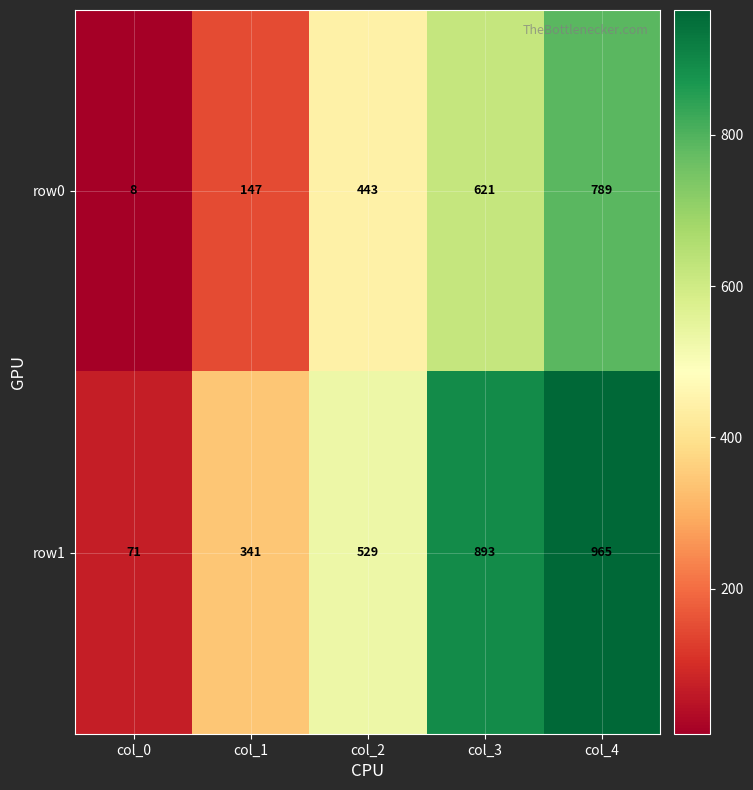

At which label is row1 closest to 518?

col_2